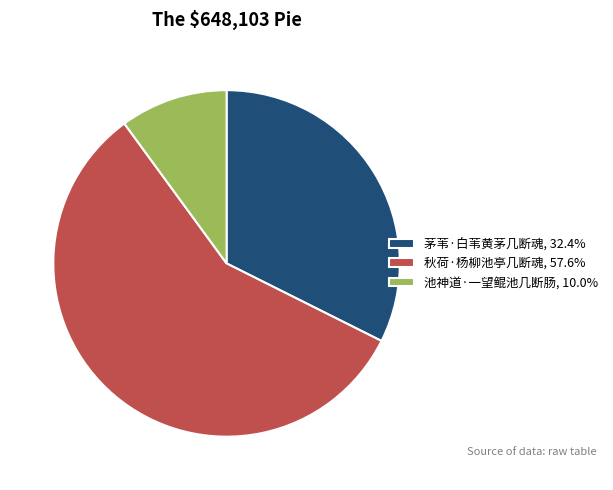

What is the largest slice in the pie chart?

秋荷·杨柳池亭几断魂